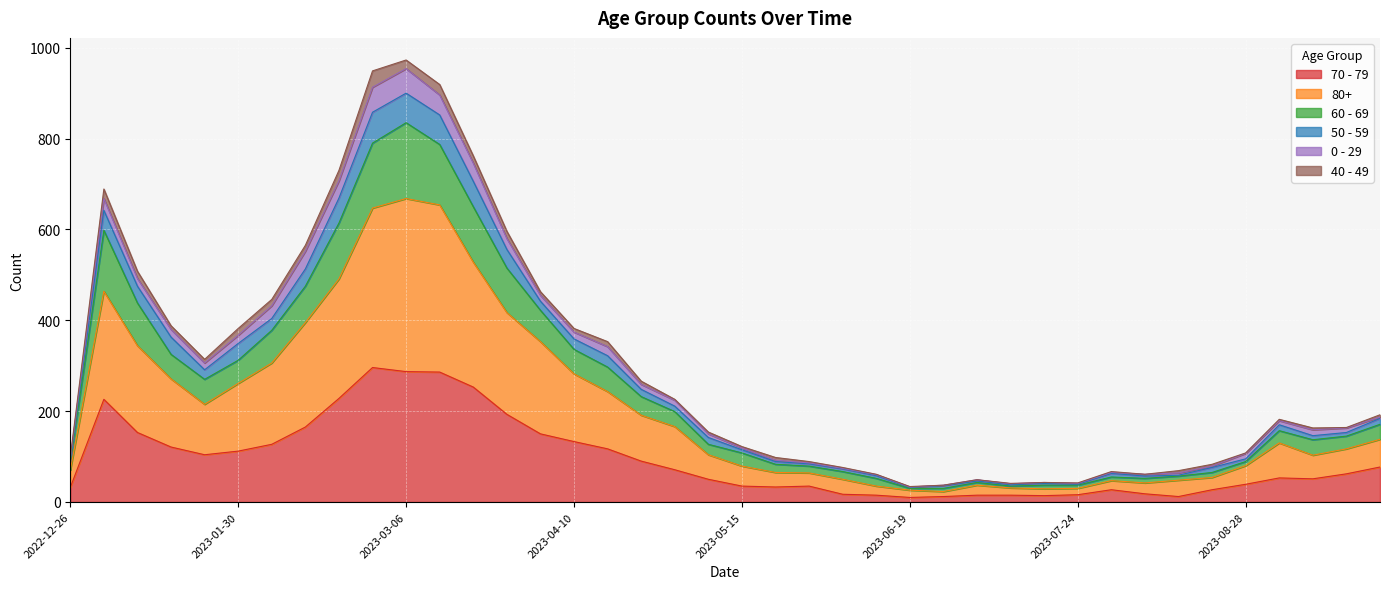

At which category is the sum across all series the highest?

2023-03-06